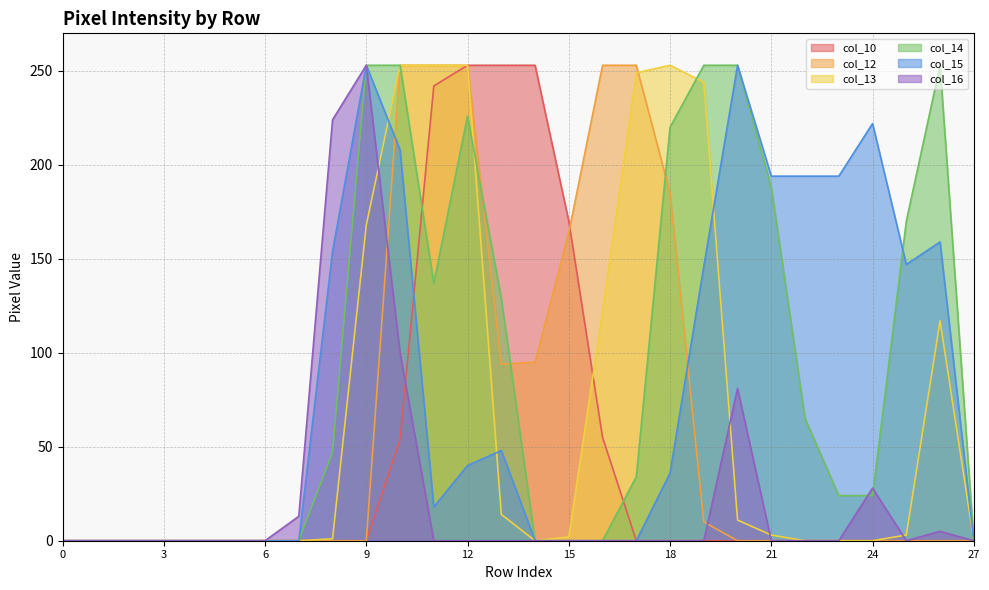

Is it true that col_13 equals 103 at 9?

False